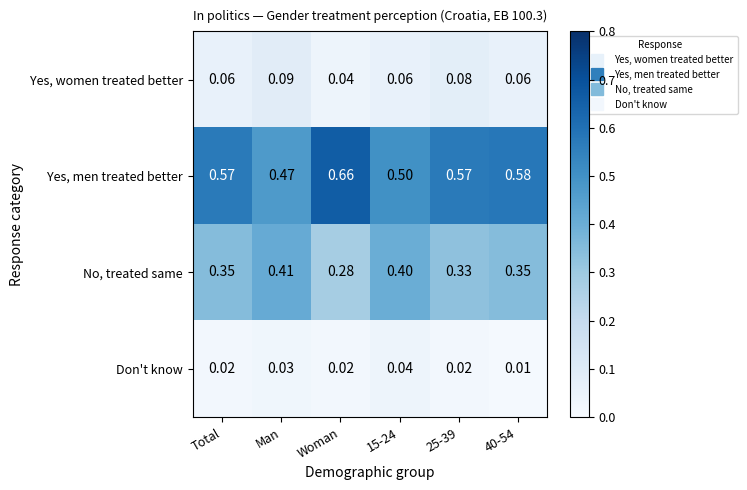

Where is Yes, women treated better nearest to the value 0?

Woman